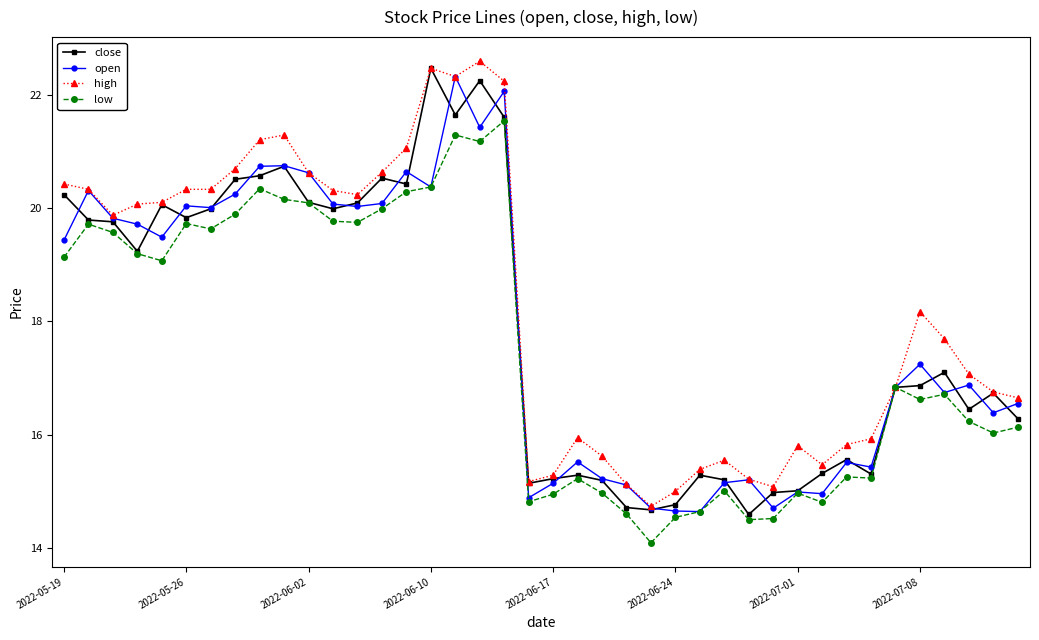

What is the value of the open point at the 26th from the left?

14.7